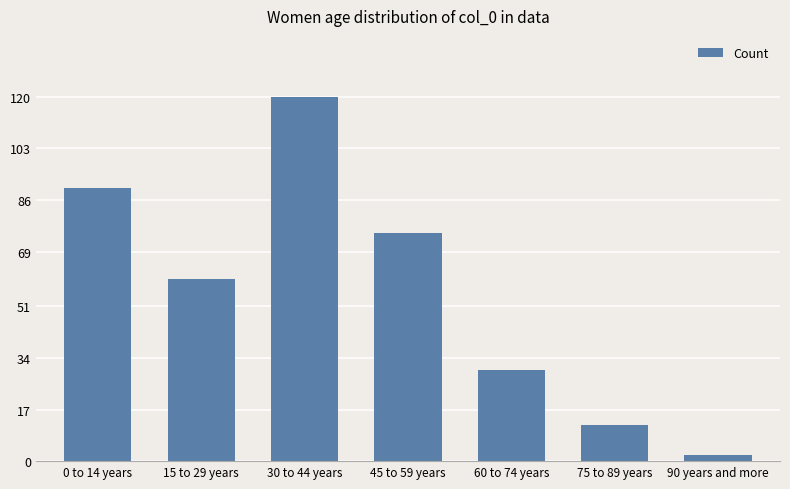

What is the label of the 5th bar from the left?

60 to 74 years